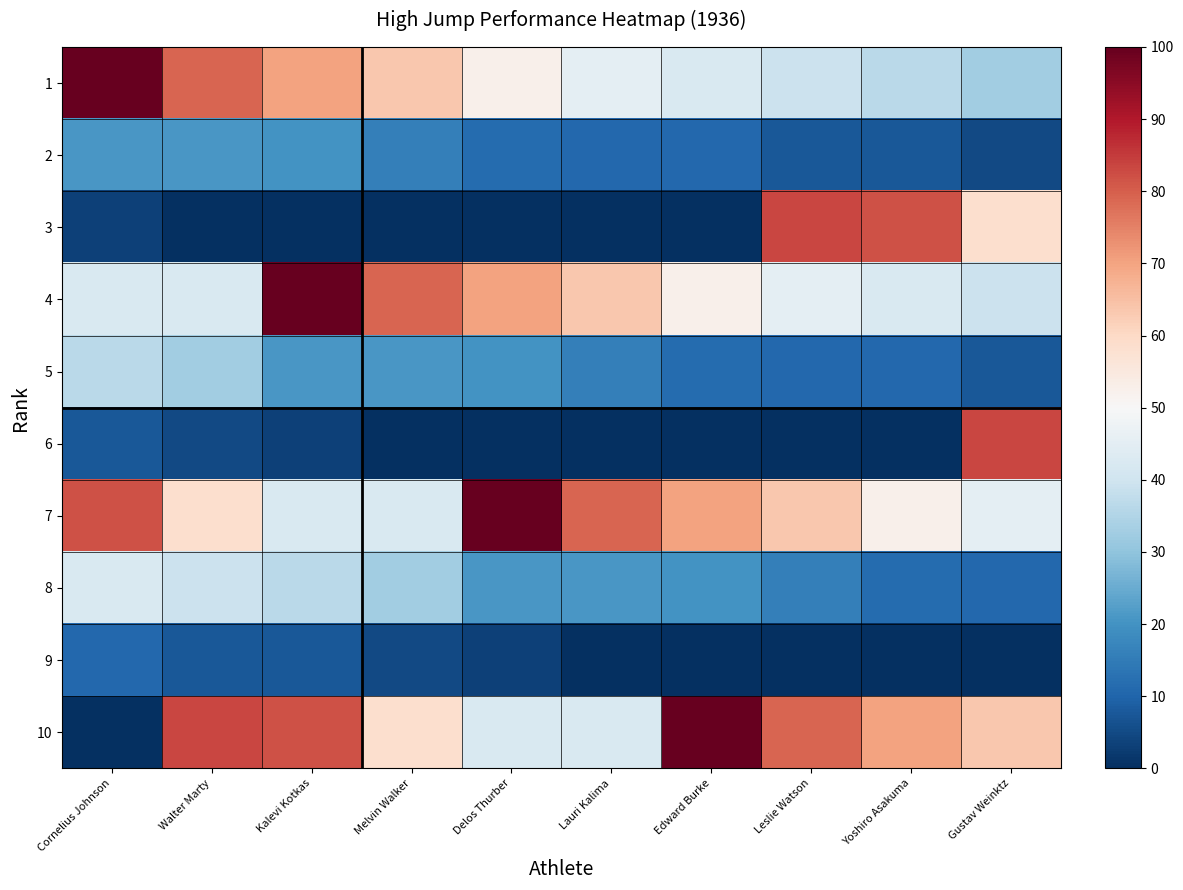

What is the difference between the highest and lowest values at Lauri Kalima?

79.2